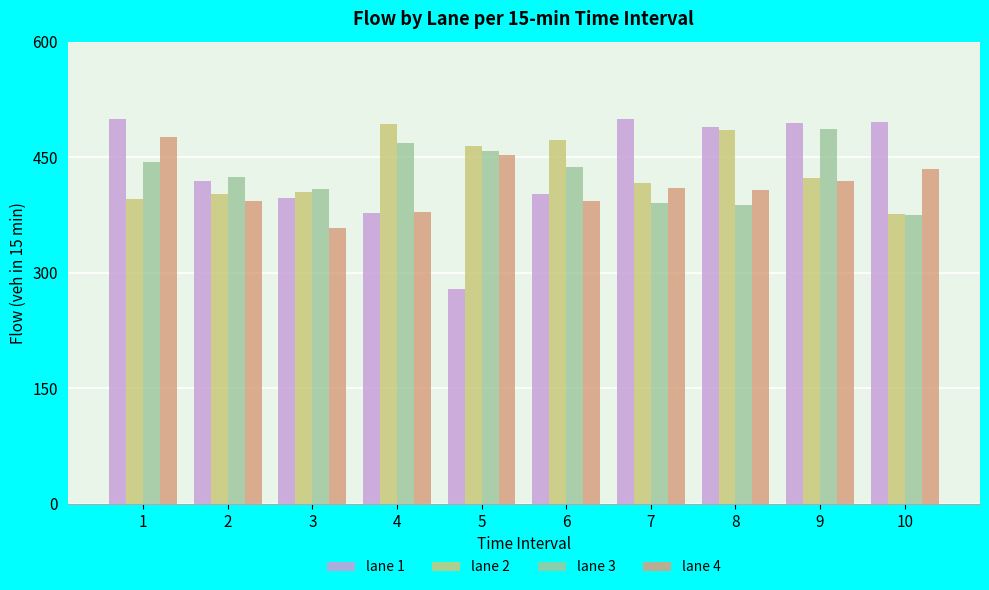

How many data points in lane 3 are less than 437?

5